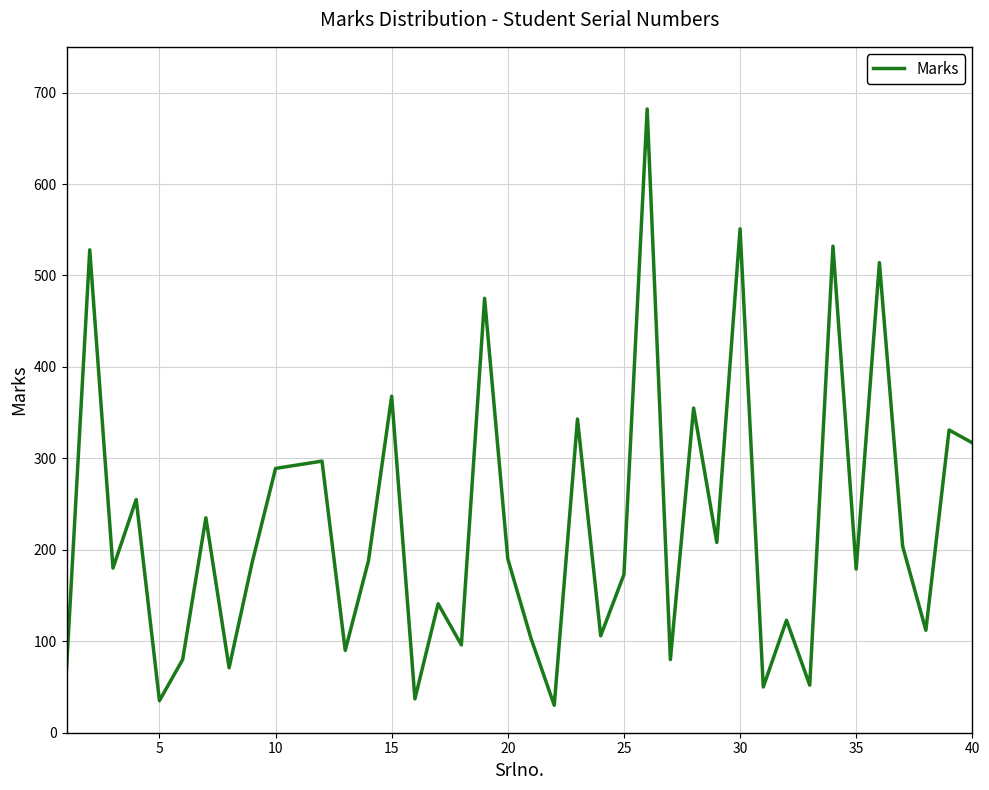

What is the smallest value displayed?

30